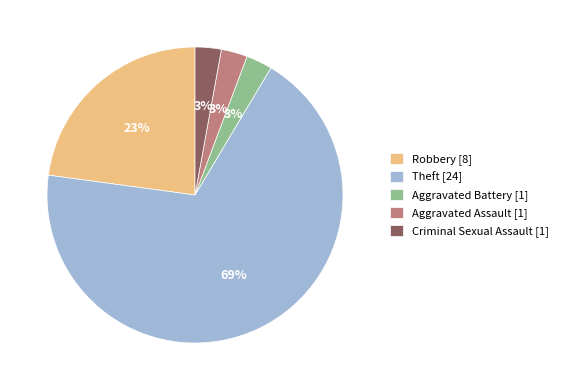

To the nearest percent, what is the average slice percentage?

20%